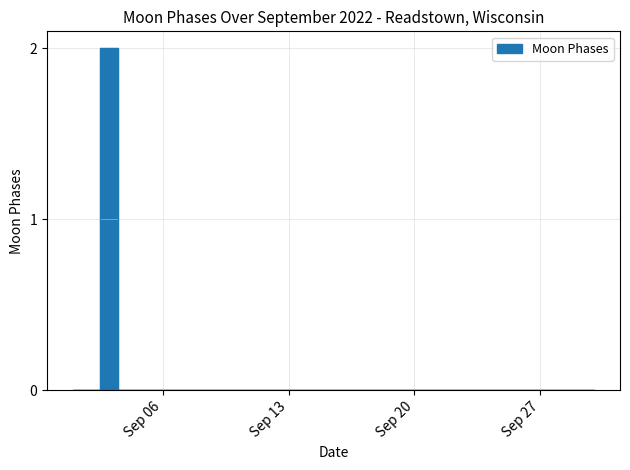

How many series are shown in this chart?

1